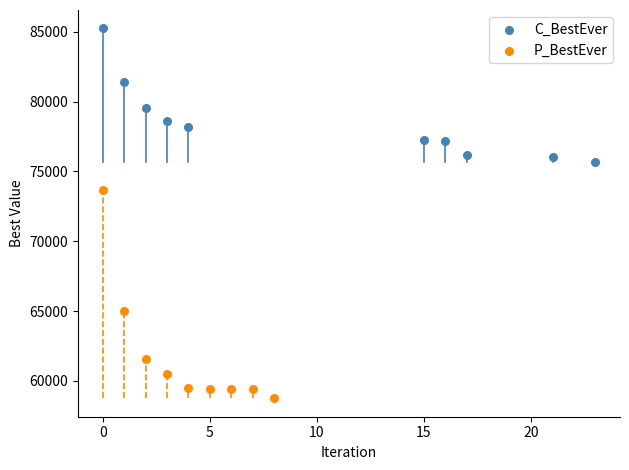

Which series reaches the minimum Y coordinate?

P_BestEver